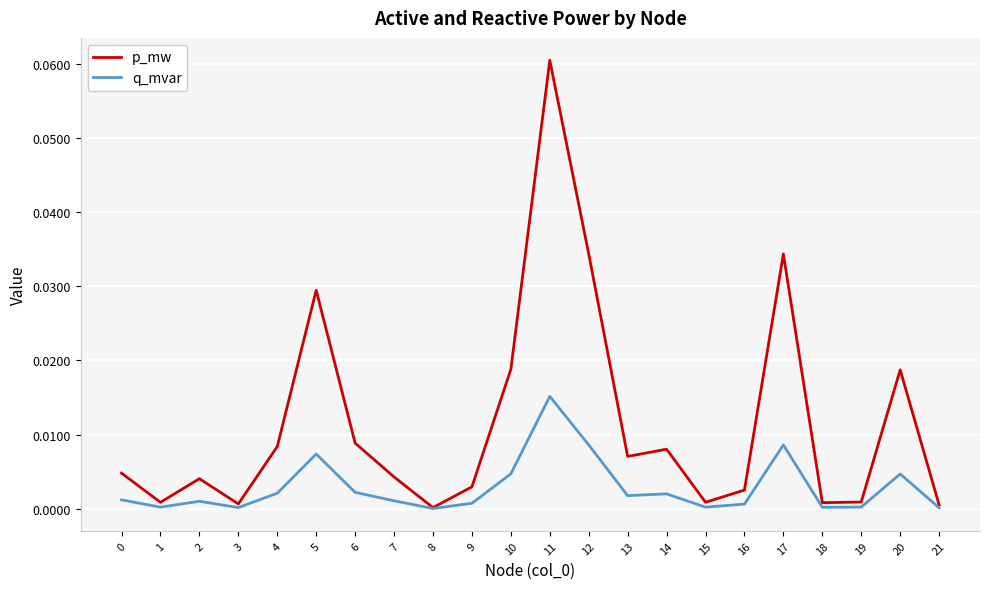

At which category does q_mvar reach its first local valley?

1